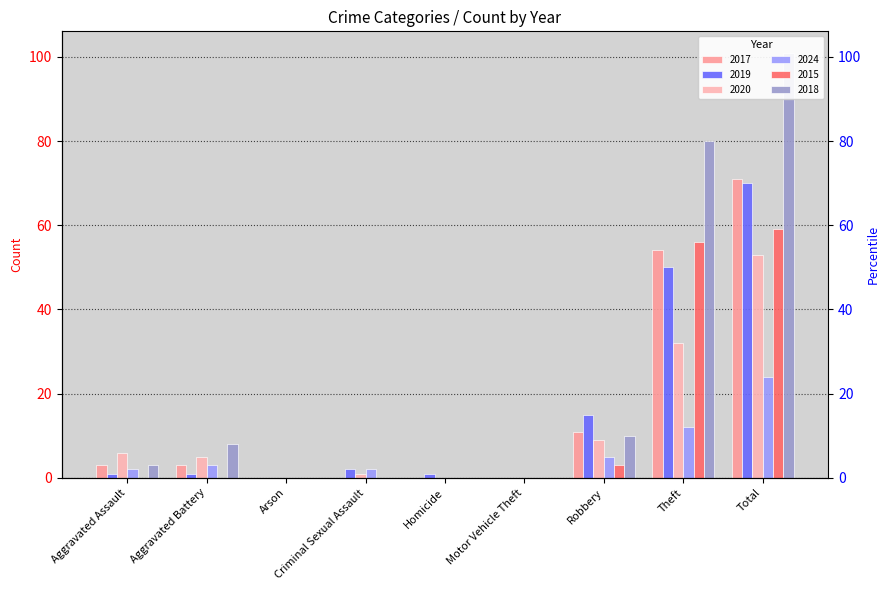

What is the label of the 4th bar from the left?

Criminal Sexual Assault